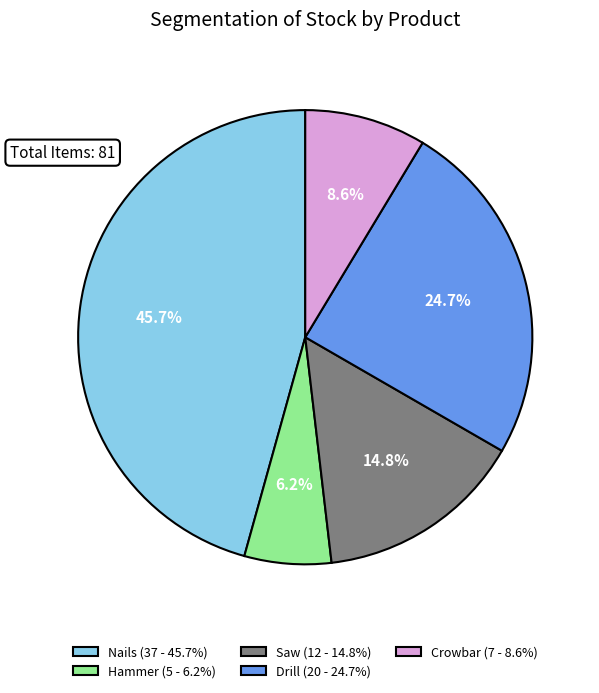

Which has a higher value, Nails or Saw?

Nails